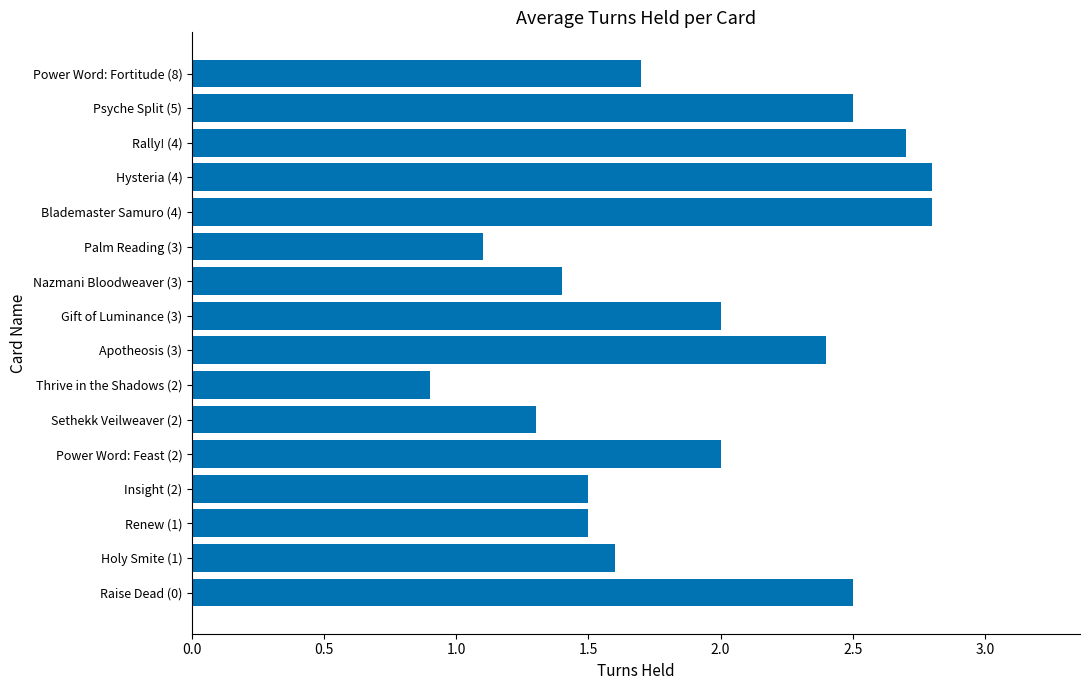

How many series are shown in this chart?

1